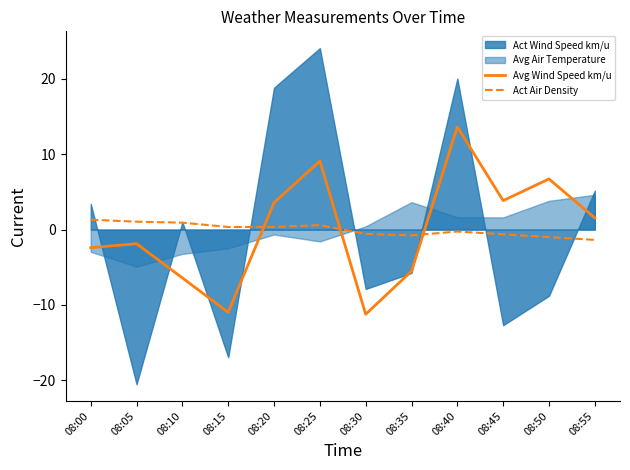

The Act Air Density series shows -0.3 at 08:40. True or false?

True